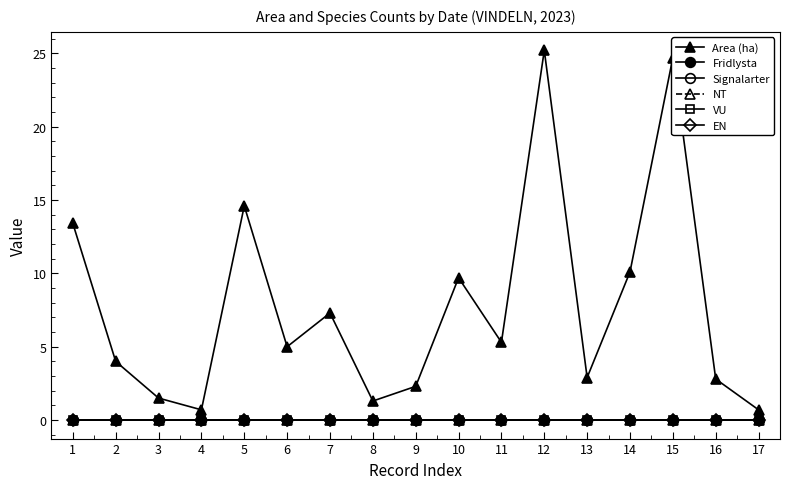

Is this an area chart (filled region under the line)?

No